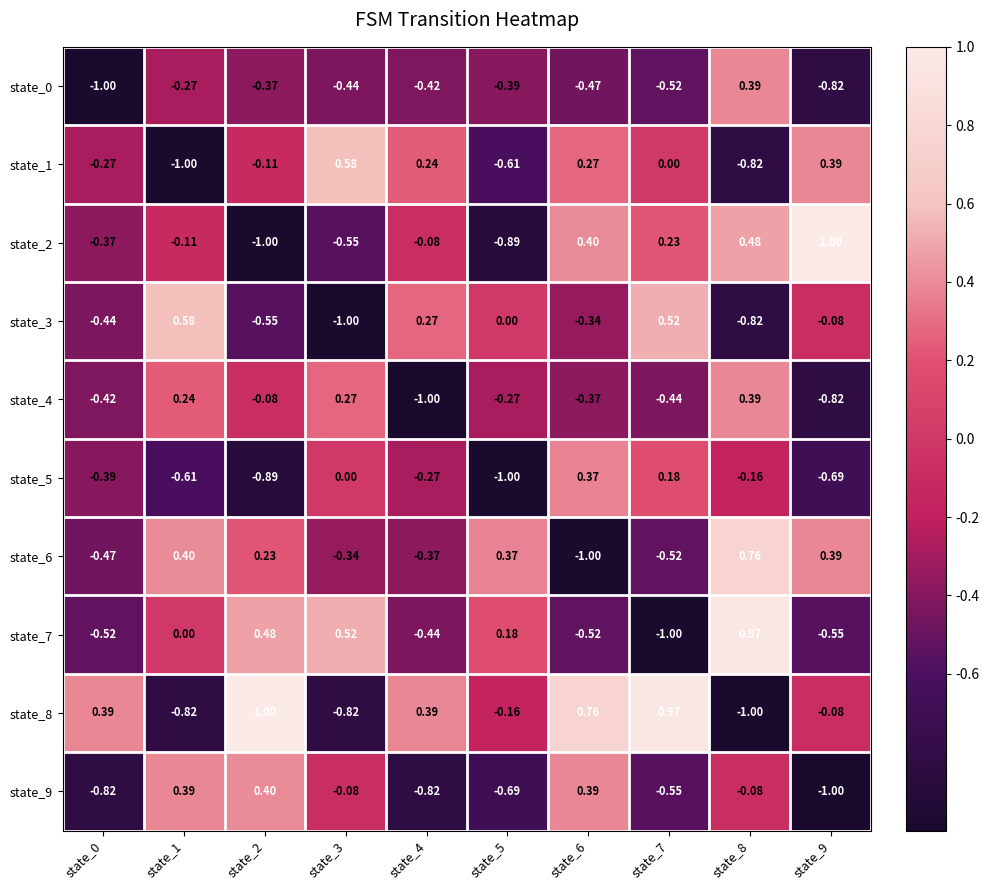

Is the value of state_2 at state_8 greater than the value of state_9 at state_0?

Yes